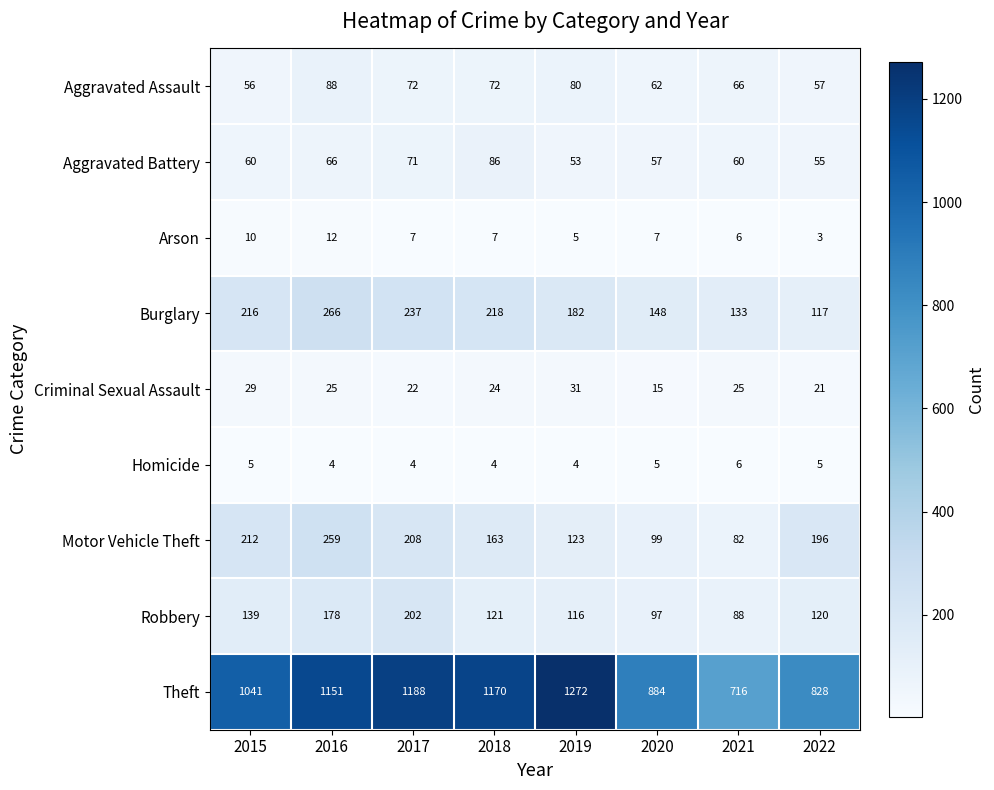

Rank the series at 2018 from lowest to highest value.

Homicide, Arson, Criminal Sexual Assault, Aggravated Assault, Aggravated Battery, Robbery, Motor Vehicle Theft, Burglary, Theft